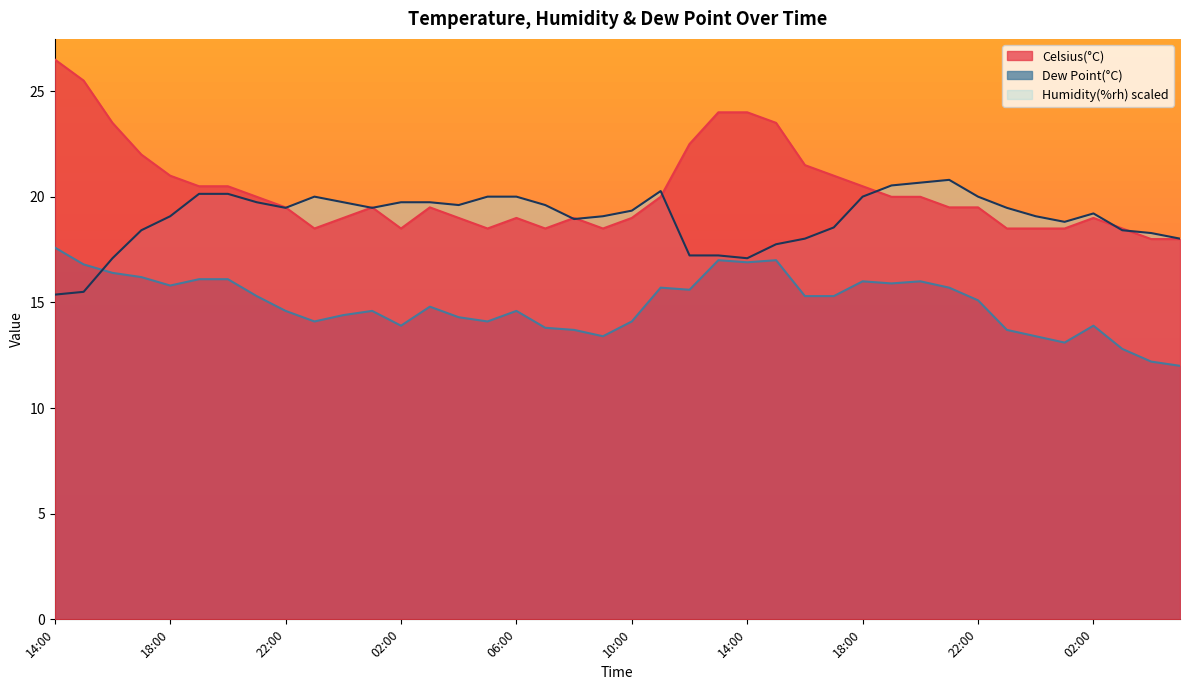

What are all the series names shown in the legend?

Celsius(°C), Dew Point(°C), Humidity(%rh) scaled